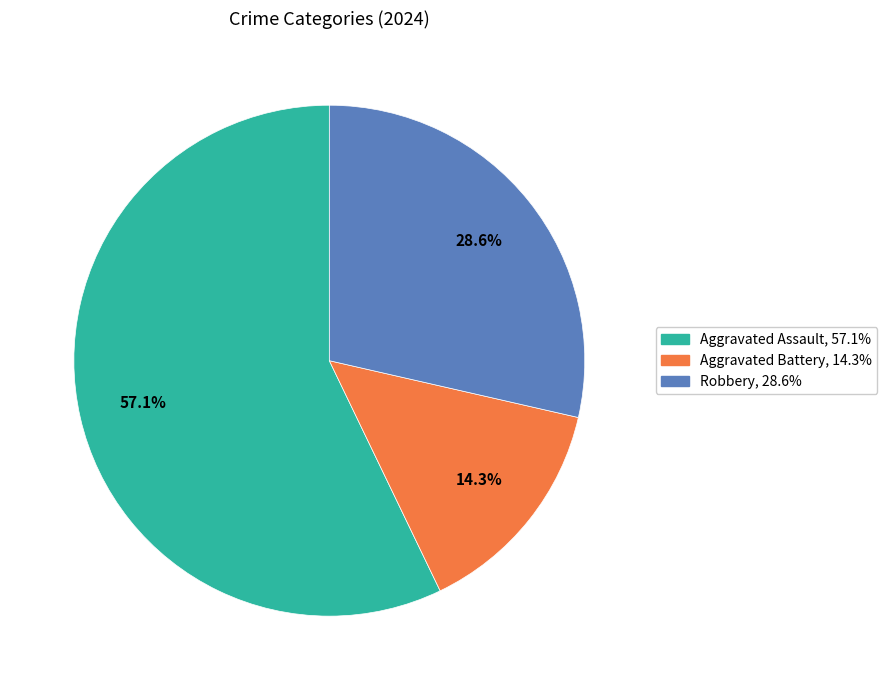

To the nearest percent, what portion does Aggravated Assault represent?

57%